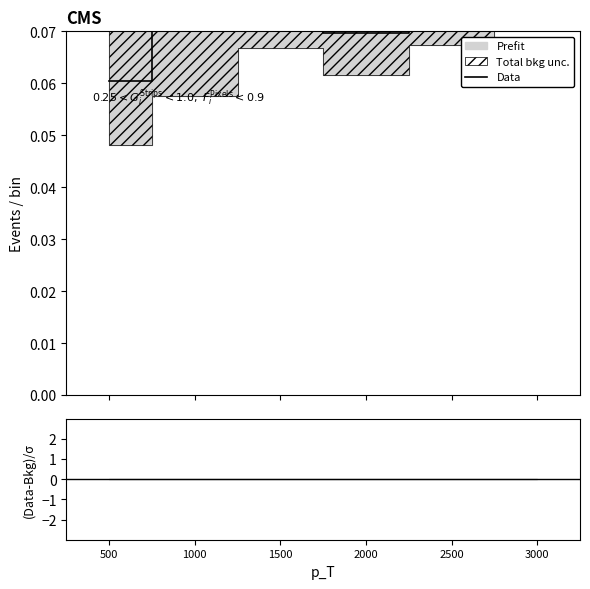

Is this an area chart (filled region under the line)?

No